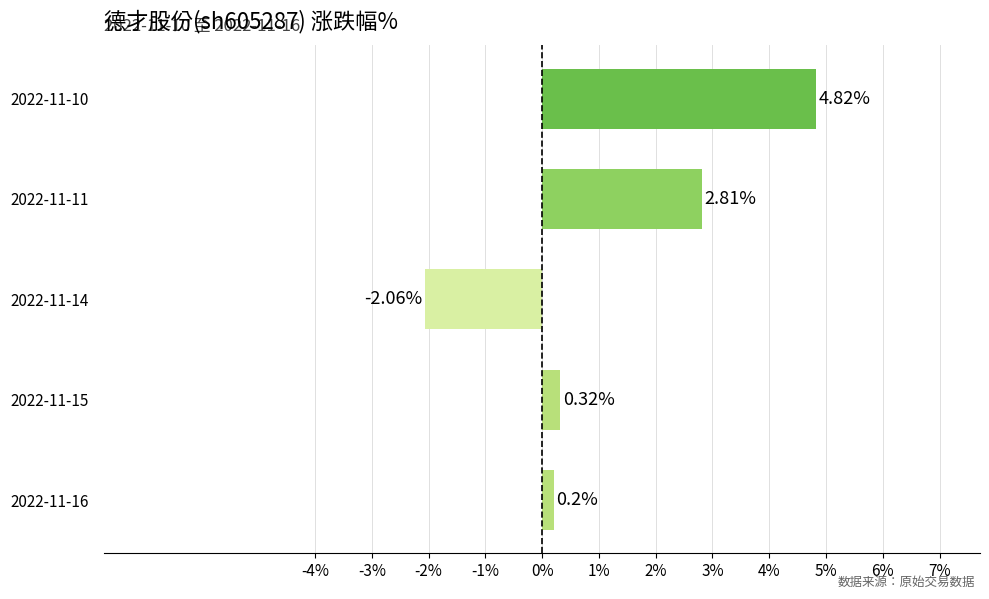

Does the chart contain any negative values?

Yes